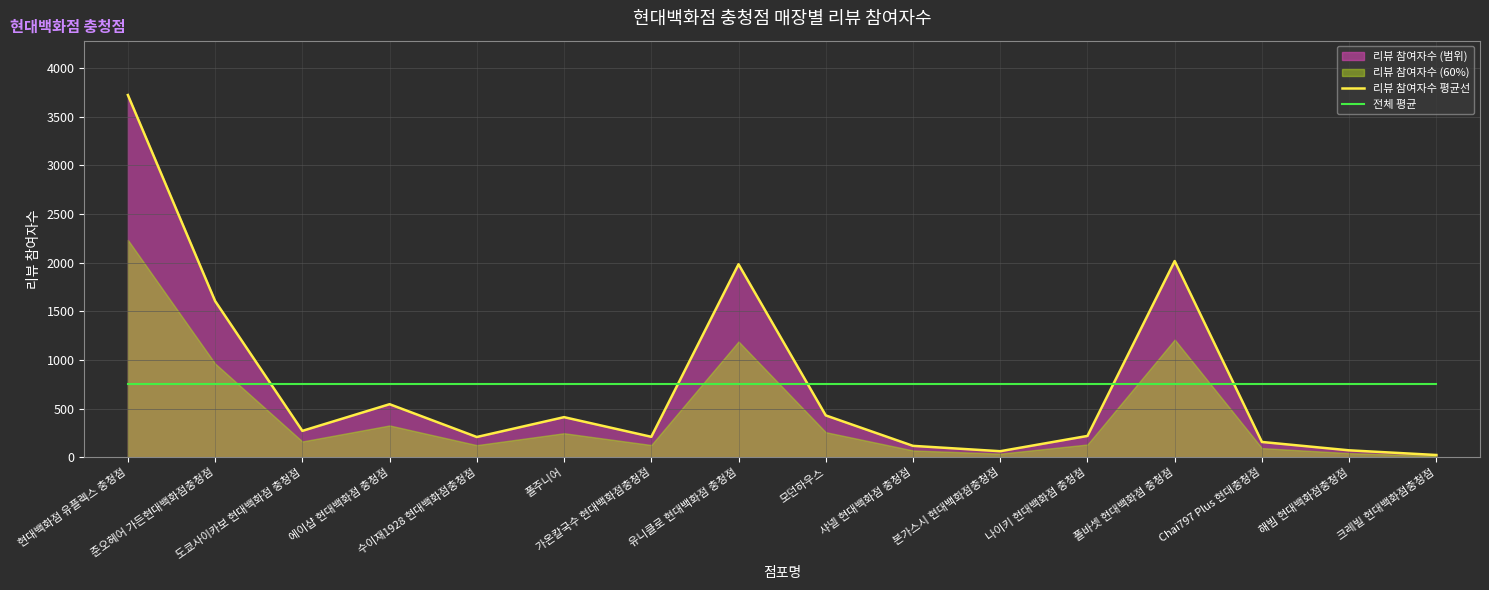

Reading left to right, list all the values displayed in this chart.

리뷰 참여자수 평균선: 3723.0	1606.0	272.0	546.0	209.0	413.0	211.0	1984.0	431.0	118.0	63.0	220.0	2017.0	158.0	72.0	24.0
전체 평균: 754.2	754.2	754.2	754.2	754.2	754.2	754.2	754.2	754.2	754.2	754.2	754.2	754.2	754.2	754.2	754.2